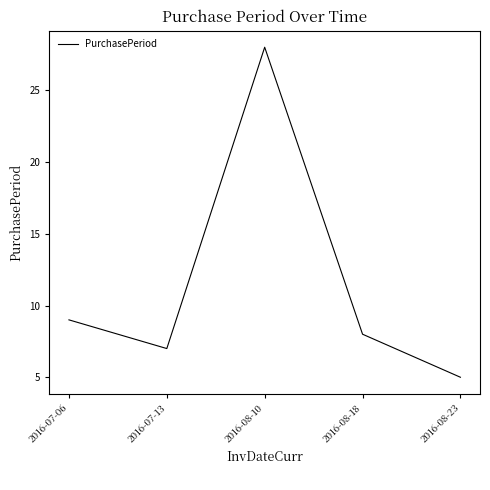

What position from the right is 2016-08-10?

3